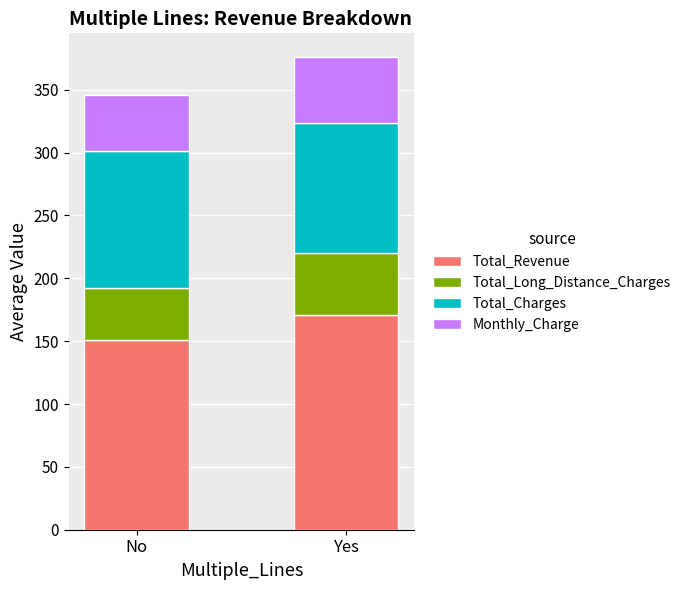

How many data points in Total_Revenue are less than 170?

1